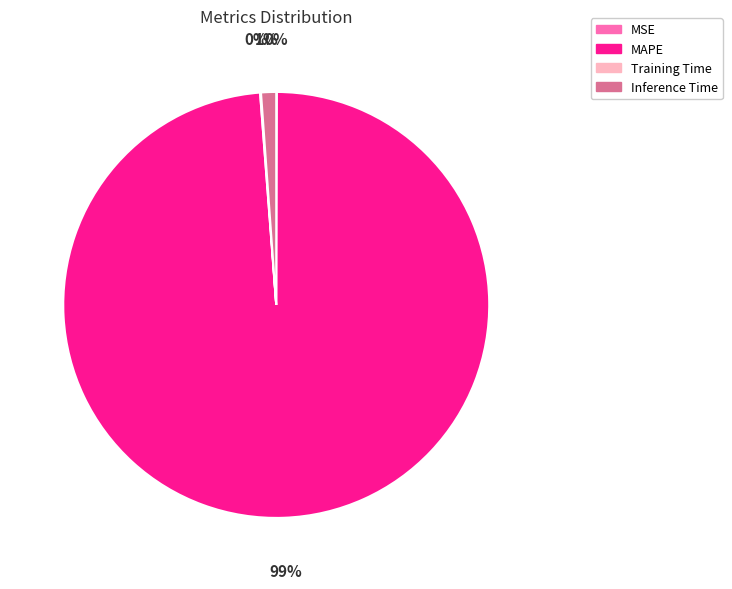

Does any single category account for the majority?

Yes